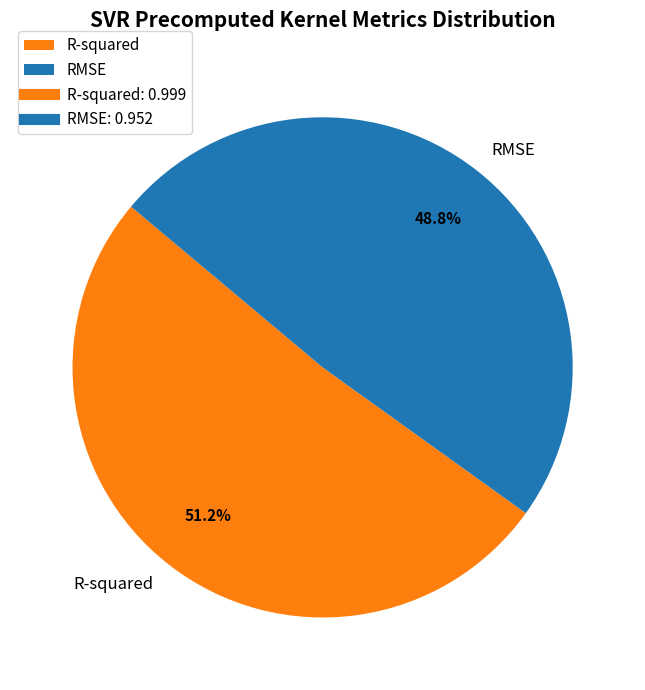

Which category accounts for the majority?

R-squared